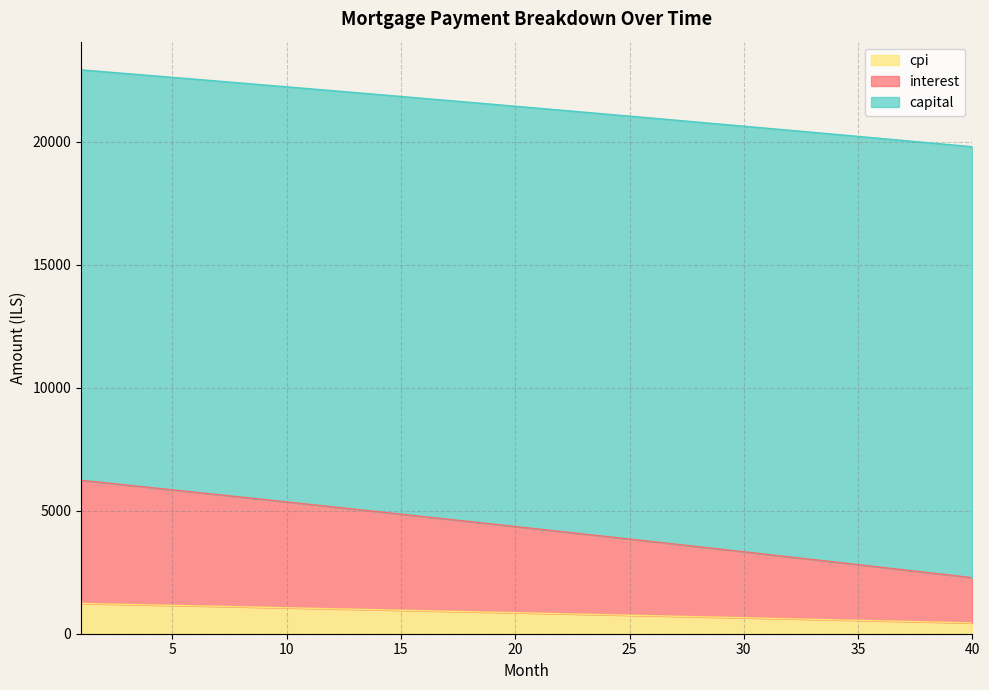

What is the maximum value for cpi?

1230.7